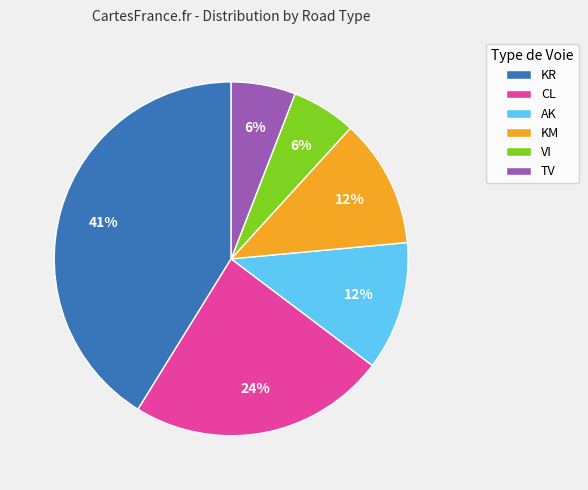

Which has a higher value, CL or KM?

CL